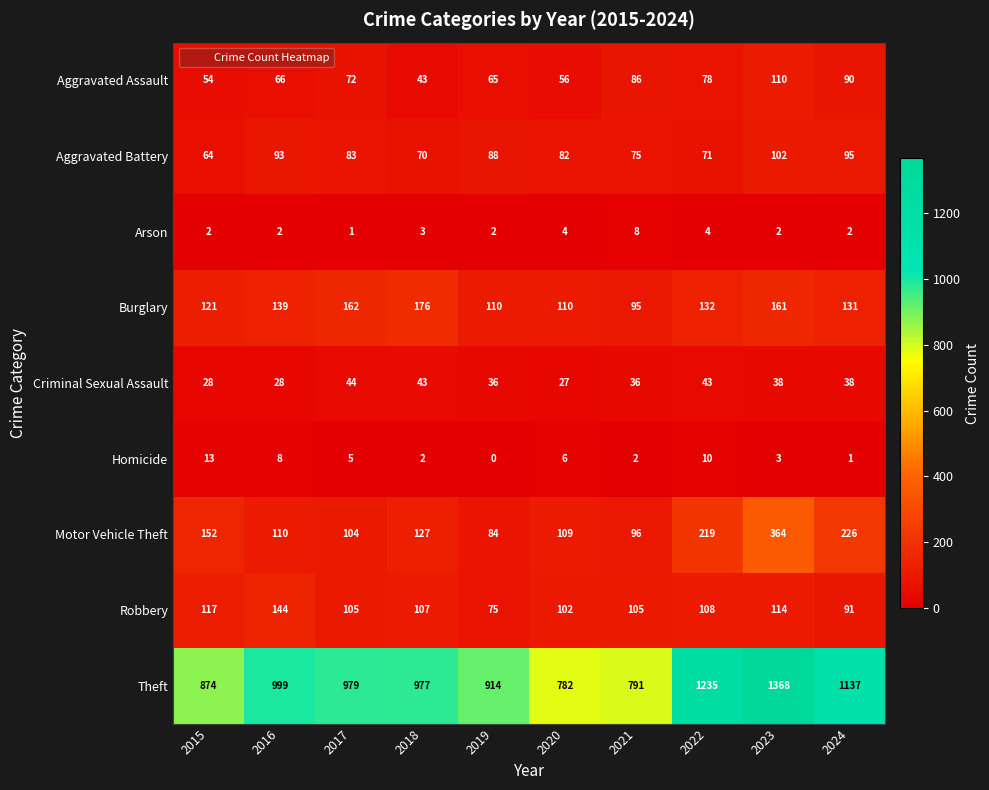

How many values in the Robbery series are below 107?

5